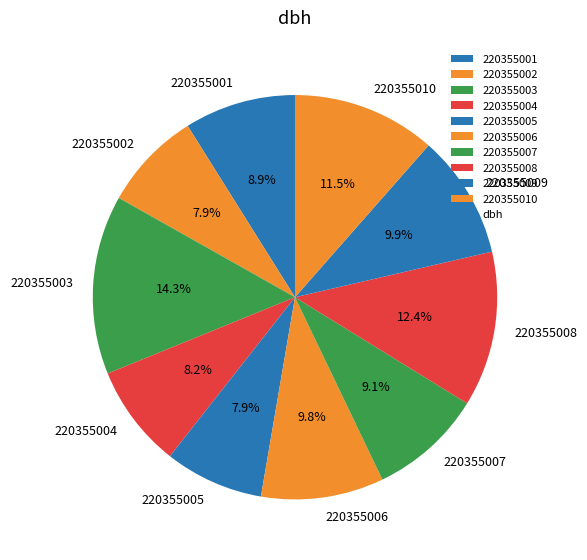

Which category has the biggest portion of the pie?

220355003